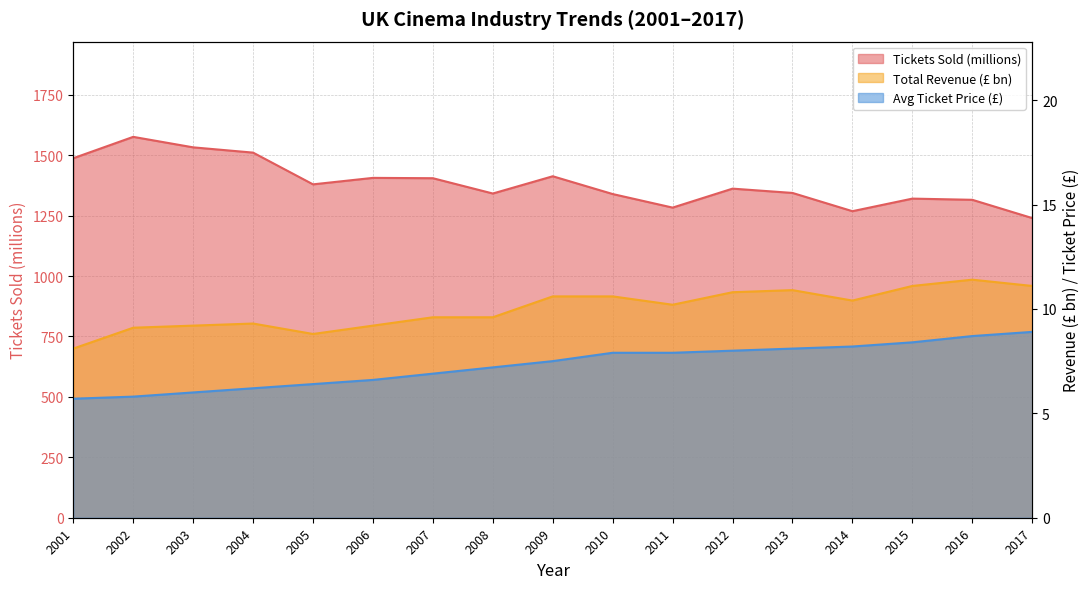

What is the value of the tickets_sold point at the 11th from the left?

1283.0